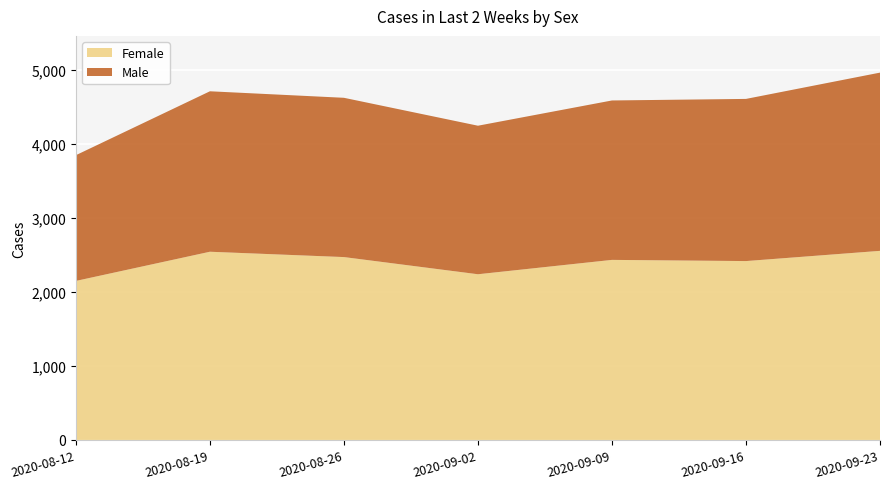

Reading left to right, transcribe all the data shown in this chart.

Female: 2148	2542	2470	2238	2432	2416	2554
Male: 1698	2167	2151	2006	2153	2190	2407